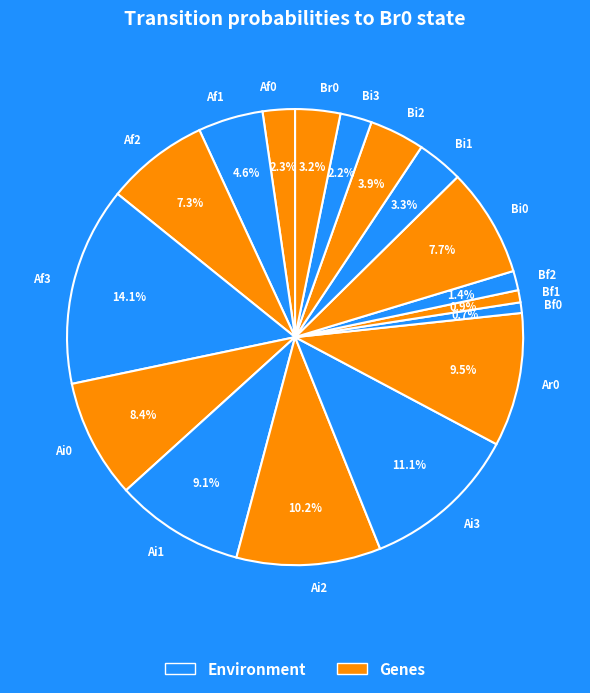

Is it true that Ai3 is 11% of the pie?

True